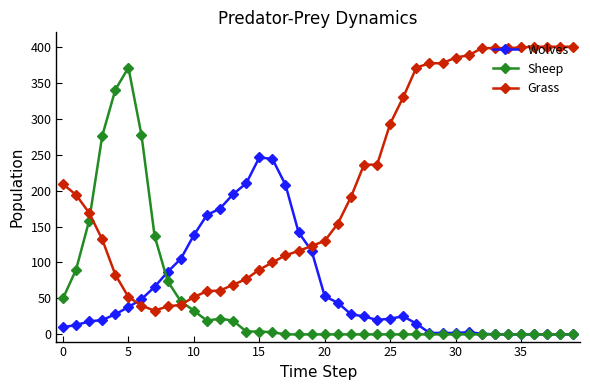

Which series has the largest total across all categories?

Grass